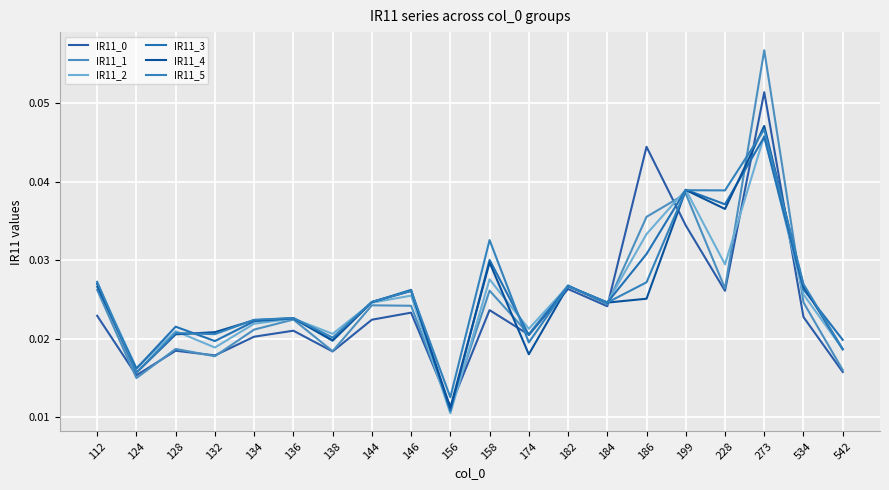

How many lines are shown in the chart?

6